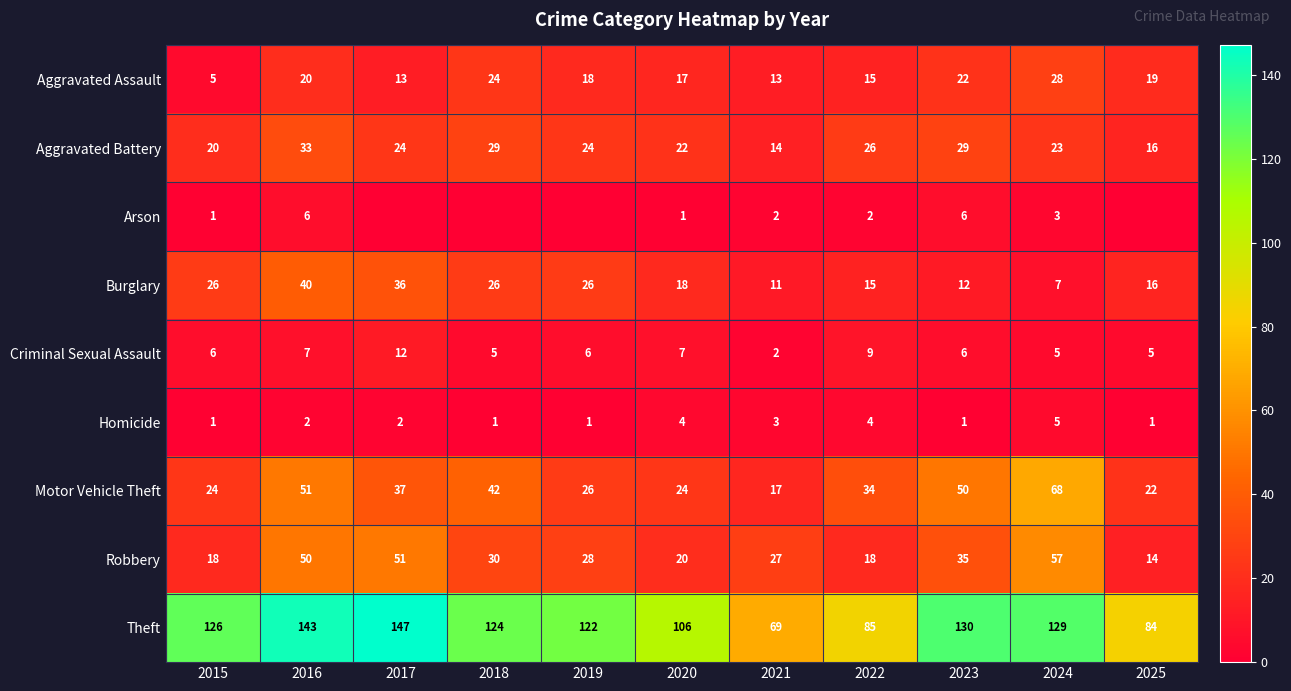

What is the greatest value displayed?

147